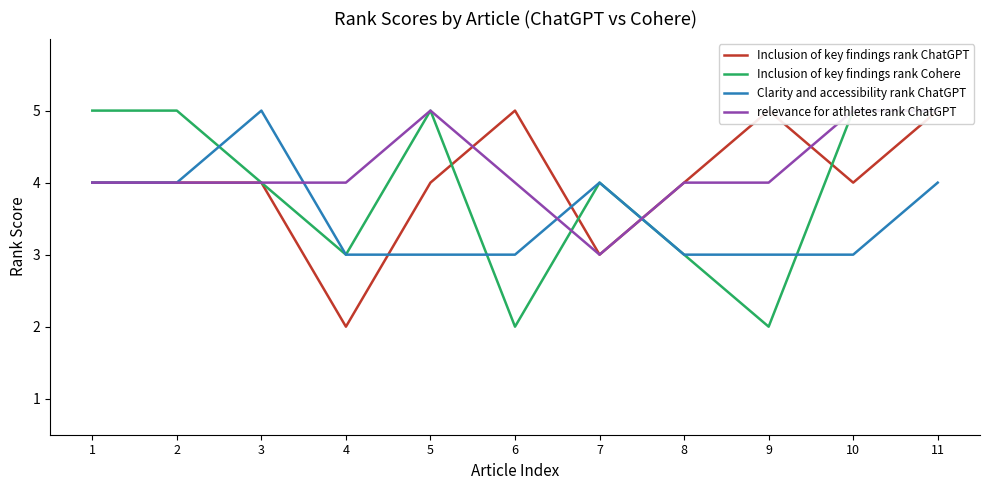

True or false: Inclusion of key findings rank ChatGPT has more than 0 interior local peaks.

True